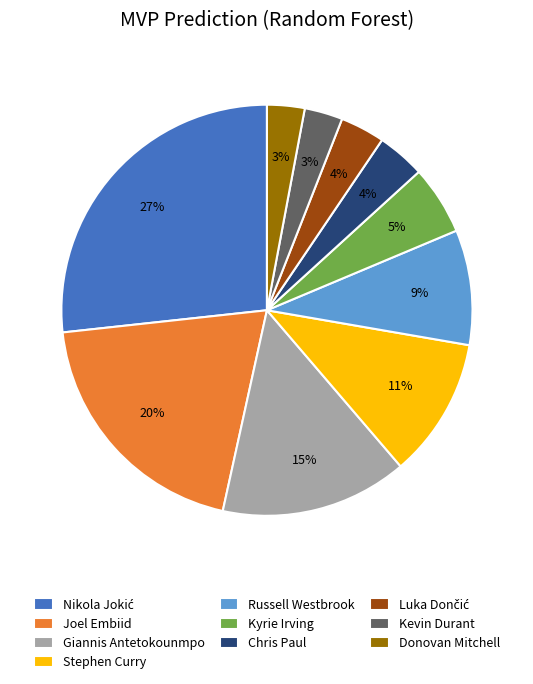

To the nearest percent, what is the average slice percentage?

10%